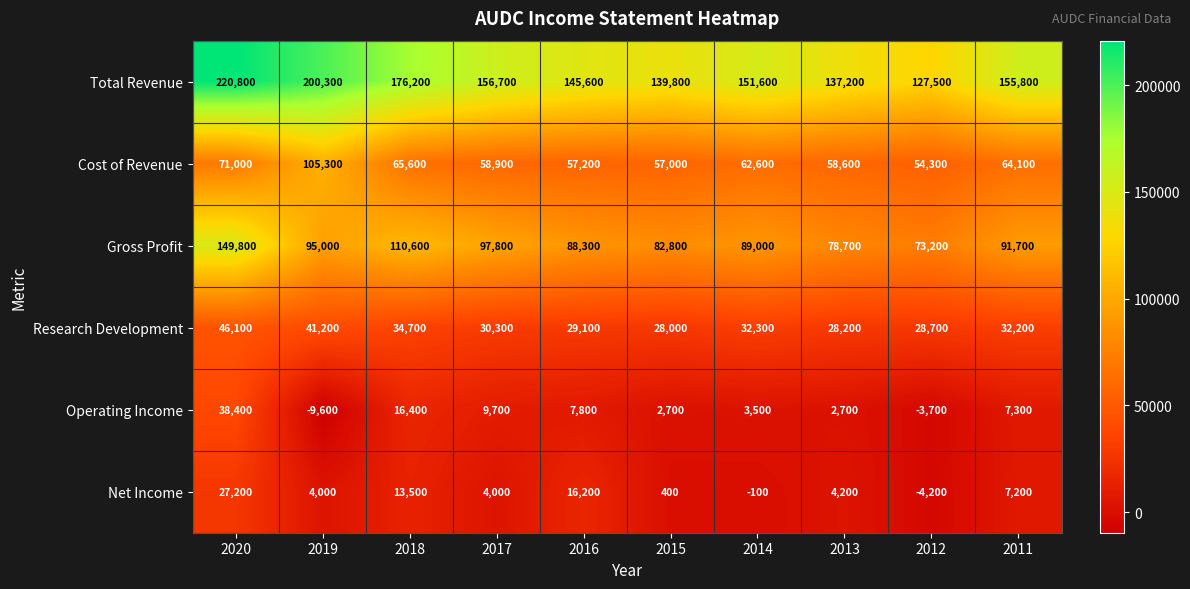

Which series has the widest spread of values?

Total Revenue